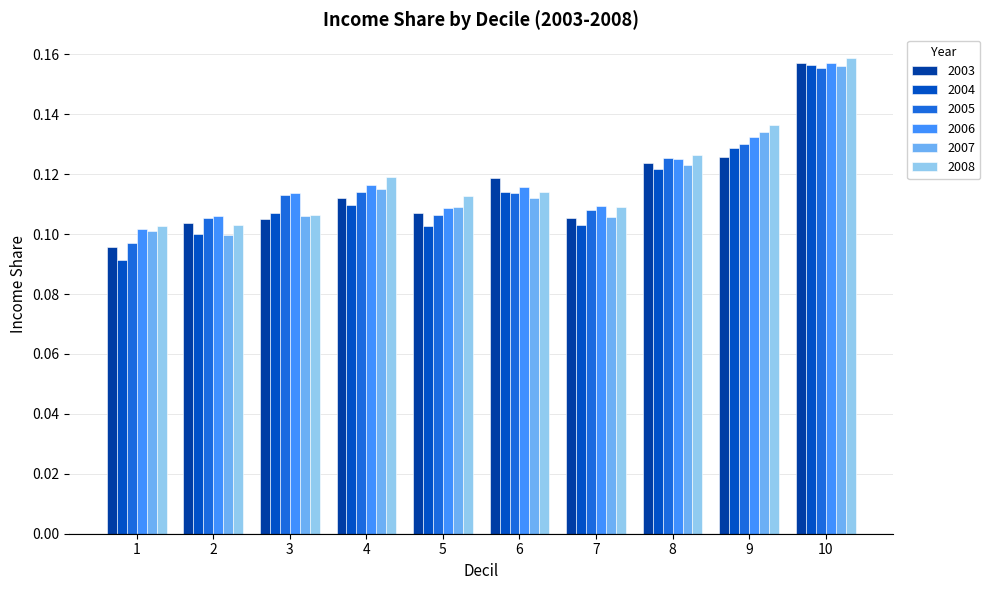

Reading left to right, what are all the values shown in this chart?

2003: 0.1	0.1	0.1	0.1	0.1	0.1	0.1	0.1	0.1	0.2
2004: 0.1	0.1	0.1	0.1	0.1	0.1	0.1	0.1	0.1	0.2
2005: 0.1	0.1	0.1	0.1	0.1	0.1	0.1	0.1	0.1	0.2
2006: 0.1	0.1	0.1	0.1	0.1	0.1	0.1	0.1	0.1	0.2
2007: 0.1	0.1	0.1	0.1	0.1	0.1	0.1	0.1	0.1	0.2
2008: 0.1	0.1	0.1	0.1	0.1	0.1	0.1	0.1	0.1	0.2